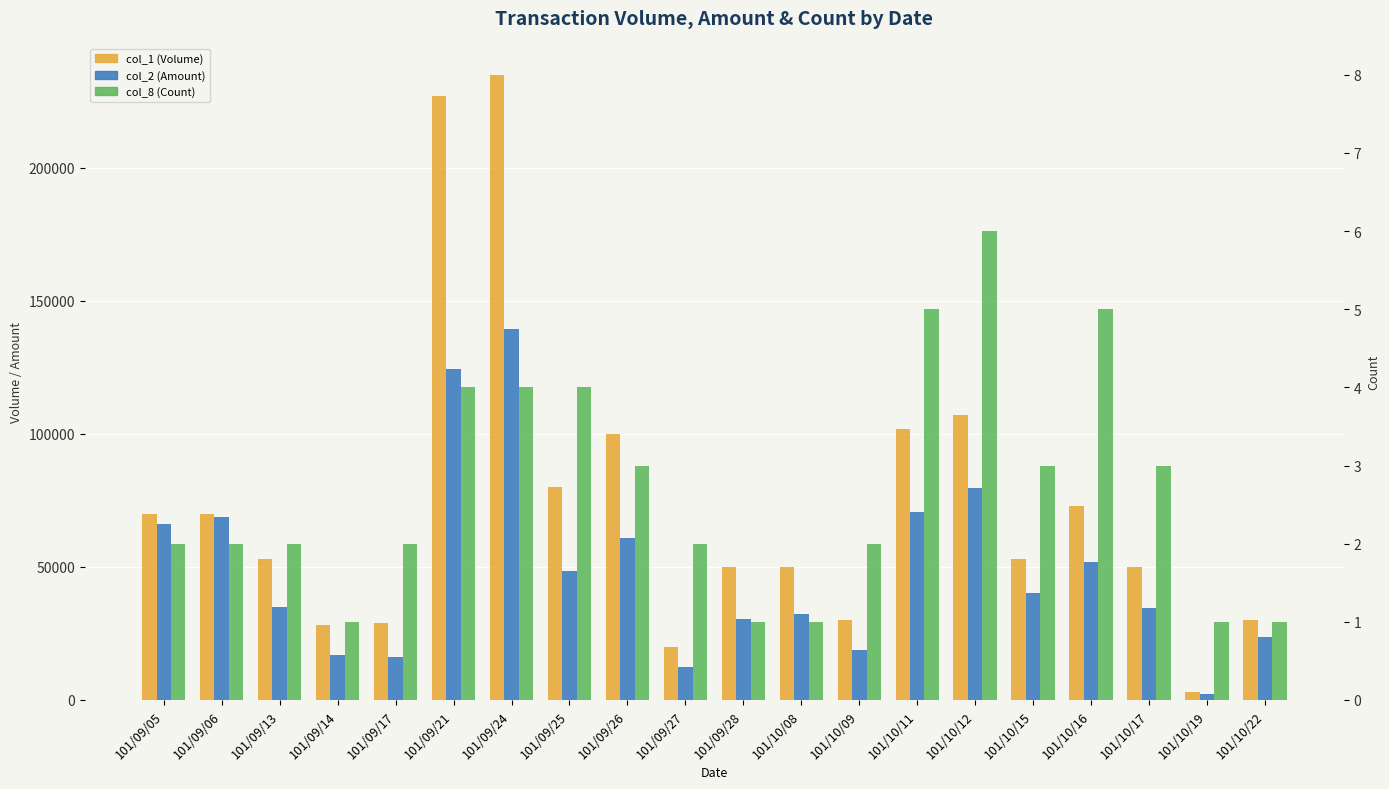

How many values in the col_2 (Amount) series are below 40290?

10